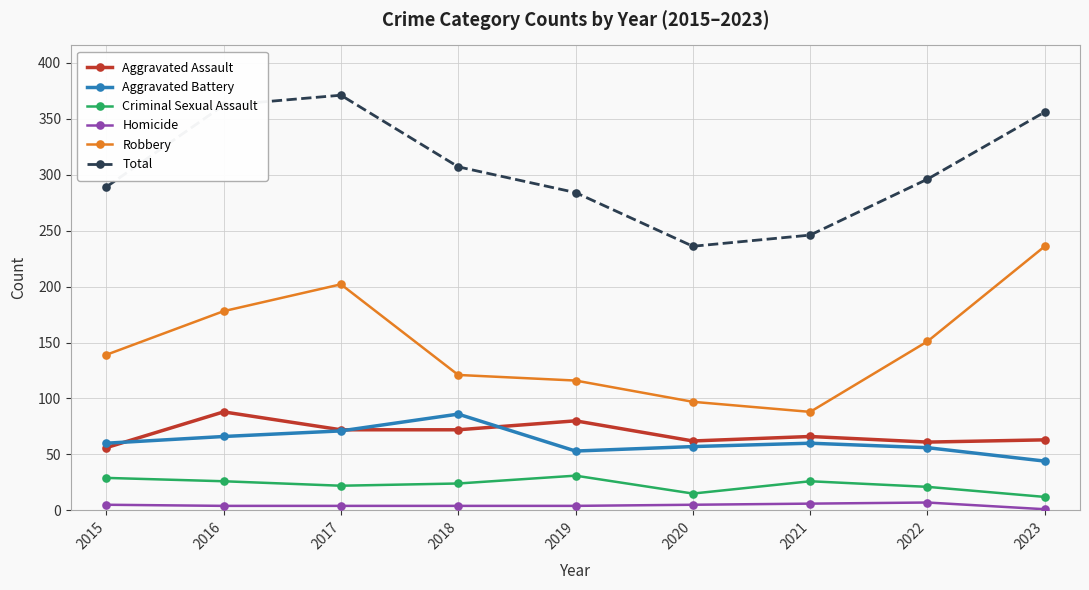

What is the difference between the maximum and minimum values in the Aggravated Assault series?

32